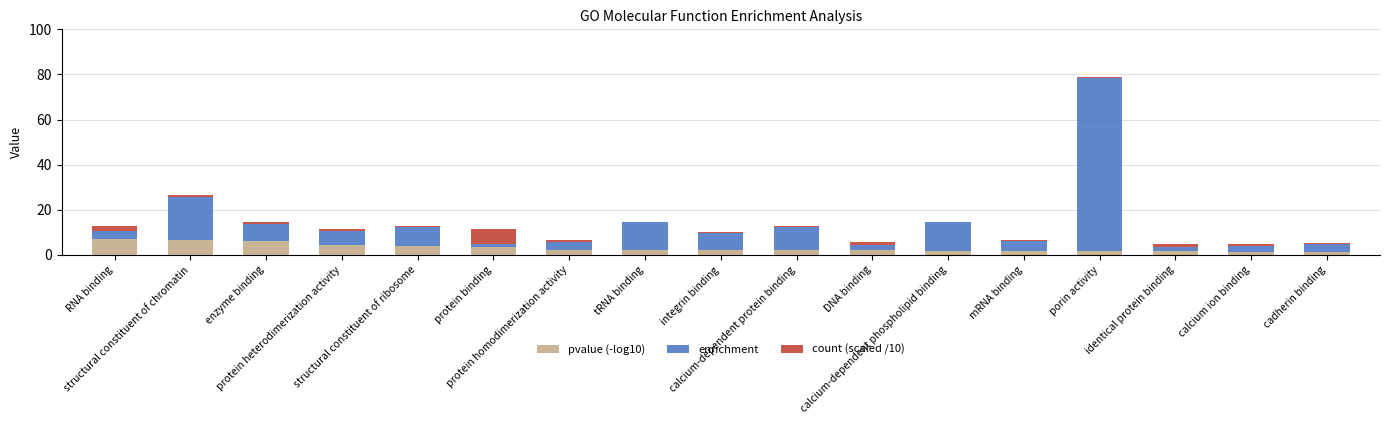

What is the maximum value for pvalue (-log10)?

6.9